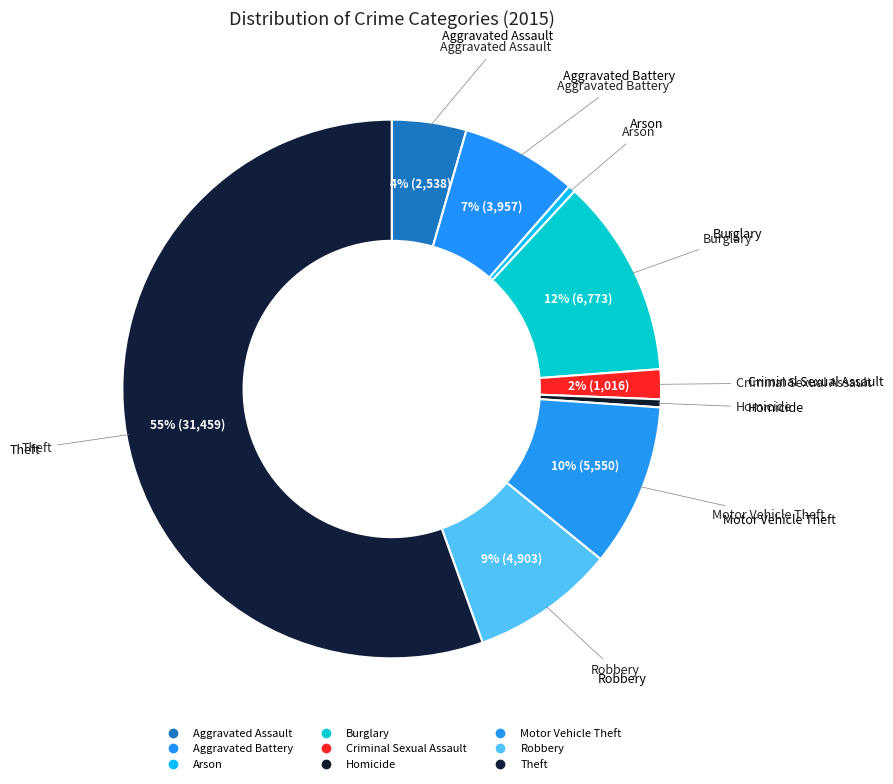

Rank the categories by value from highest to lowest.

Theft, Burglary, Motor Vehicle Theft, Robbery, Aggravated Battery, Aggravated Assault, Criminal Sexual Assault, Homicide, Arson